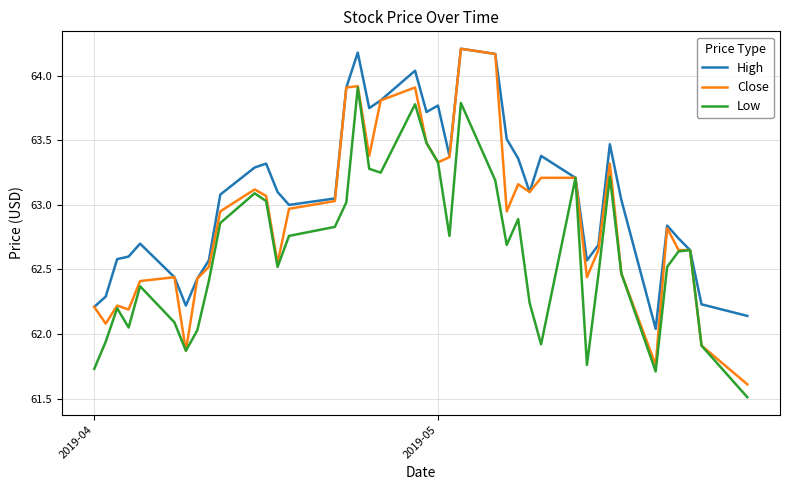

Which series has the largest total across all categories?

High